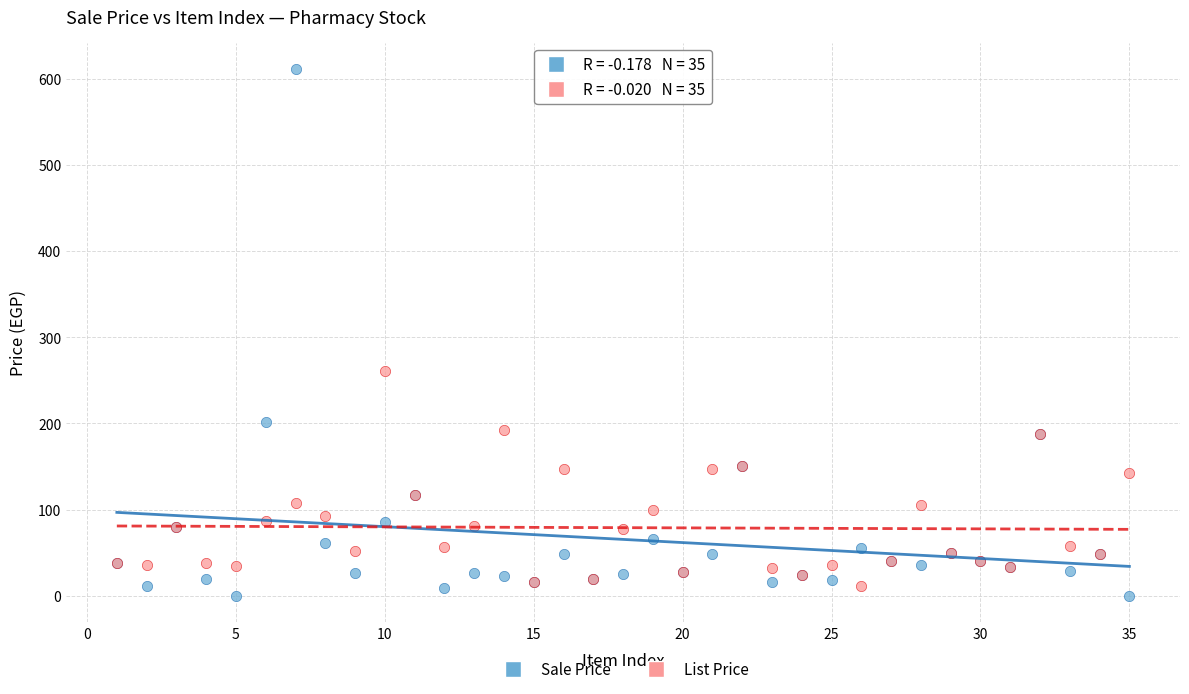

Which series has the widest spread of Y values?

Sale Price